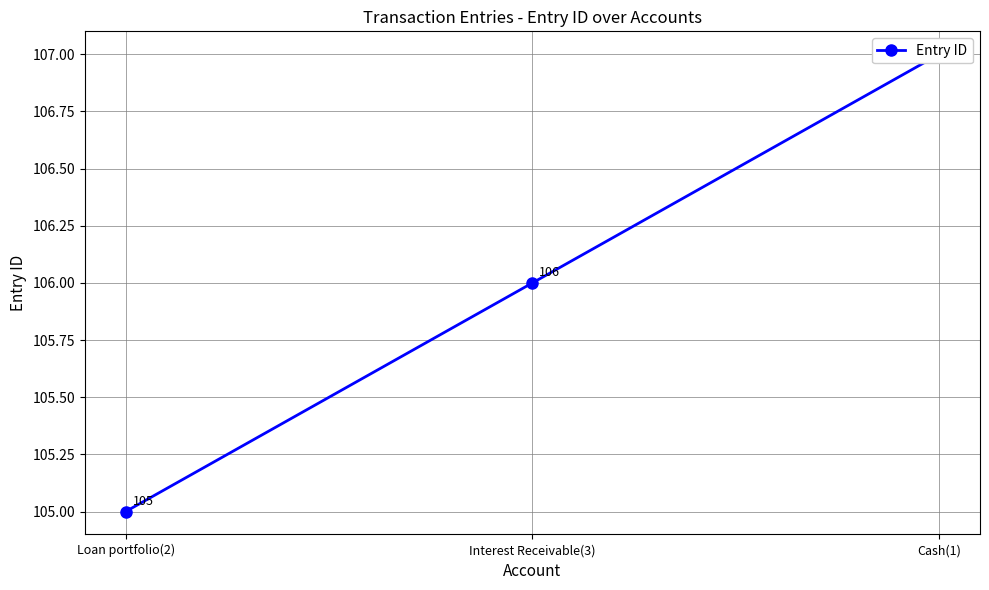

What position from the left is Interest Receivable(3)?

2